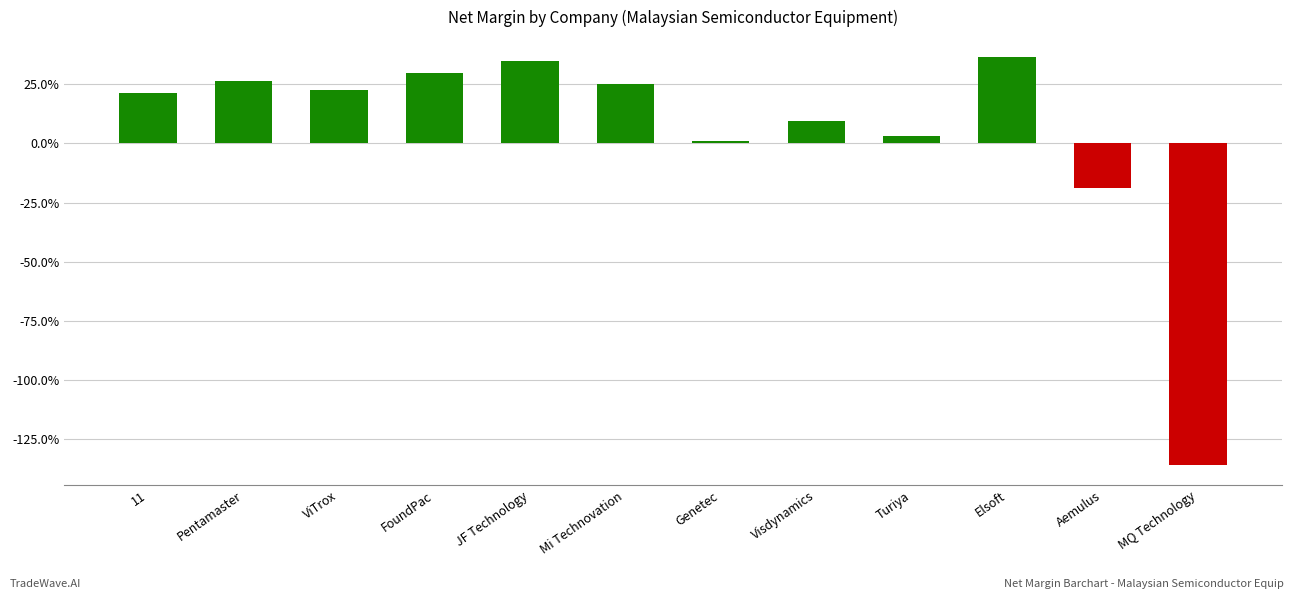

What position from the right is Visdynamics?

5